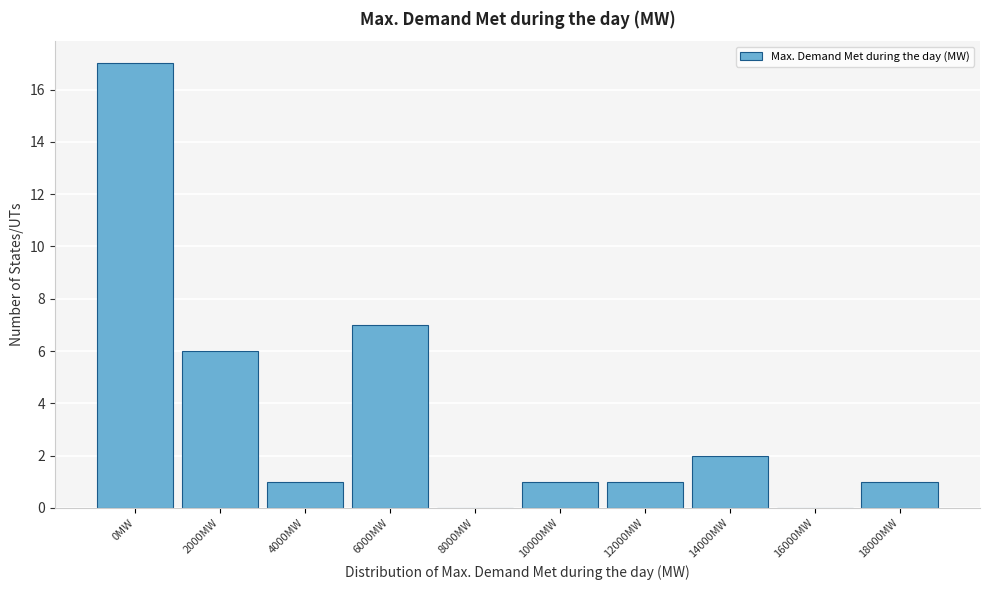

Reading left to right, transcribe all the data shown in this chart.

0MW=17	2000MW=6	4000MW=1	6000MW=7	8000MW=0	10000MW=1	12000MW=1	14000MW=2	16000MW=0	18000MW=1